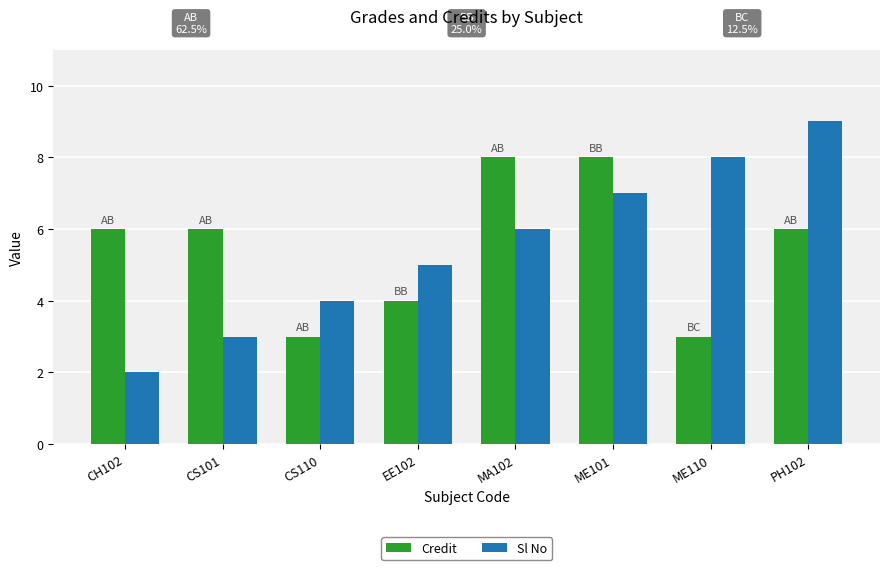

Rank the series by their maximum value, from highest to lowest.

Sl No, Credit